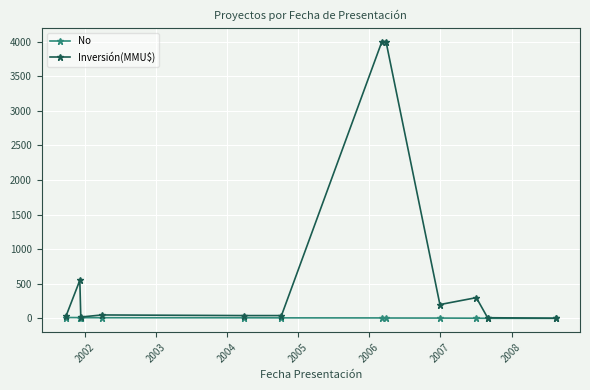

What is the maximum value shown in the chart?

4000.0